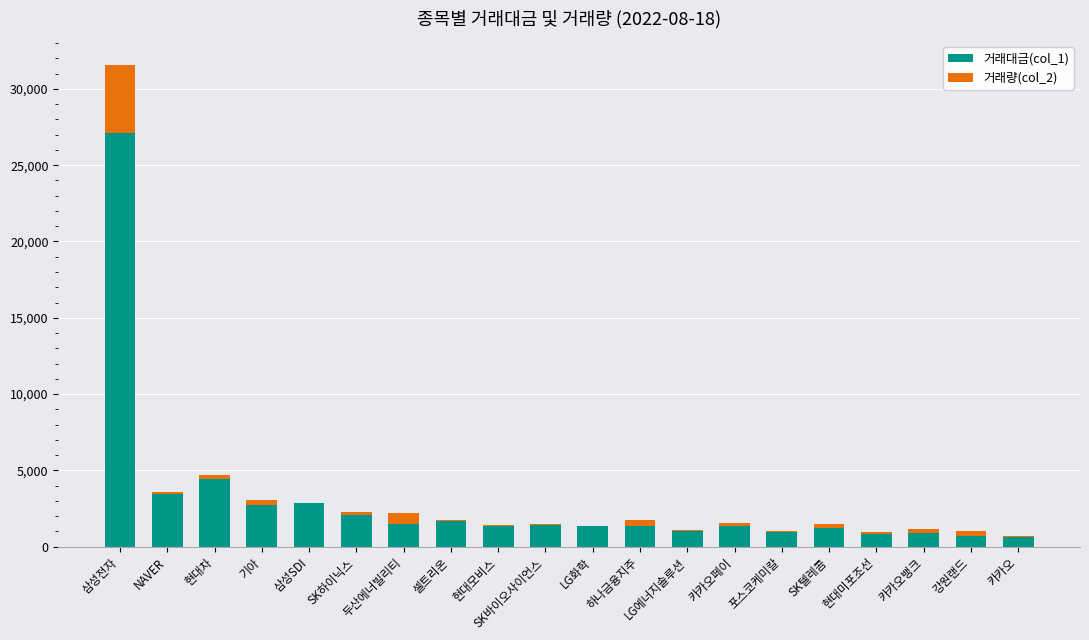

The value of 거래대금(col_1) at NAVER is 4755.6. True or false?

False